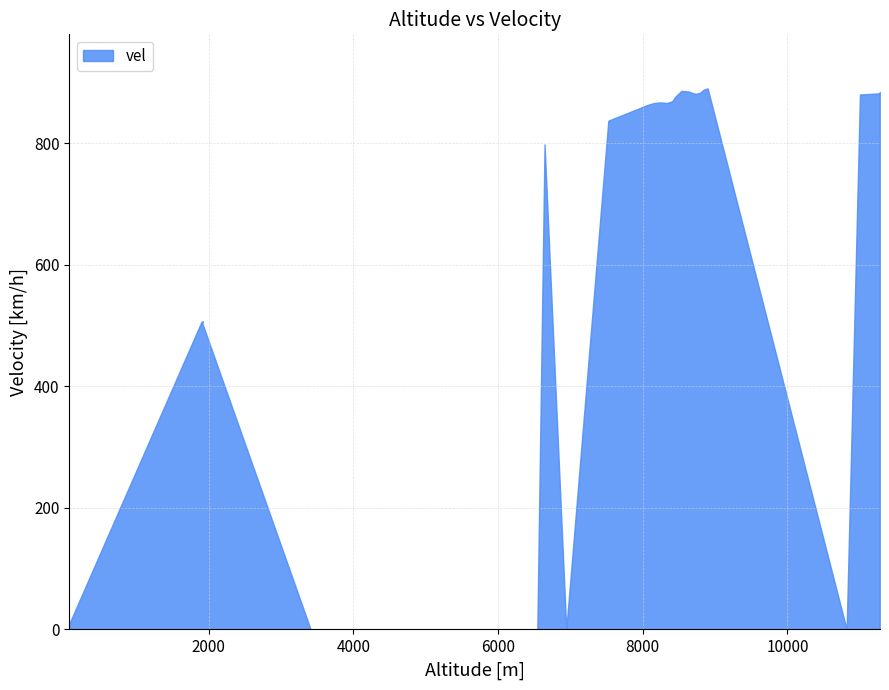

How many interior local valleys (lower than both neighbors) does the data have?

4